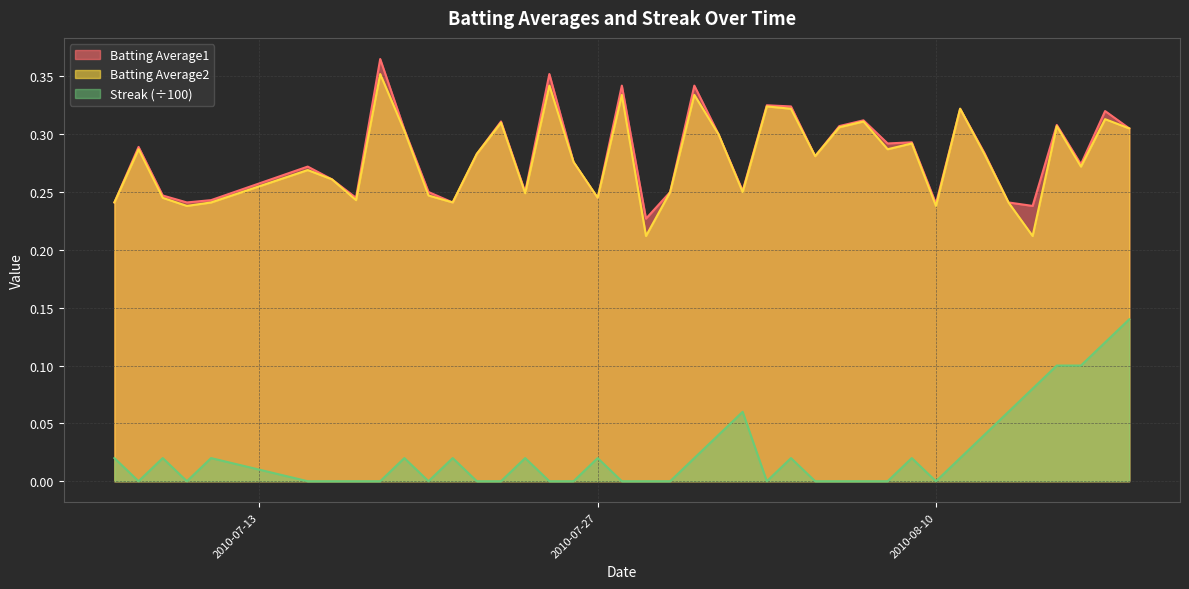

What is the difference between the second highest and minimum values in the Batting Average1 series?

0.1